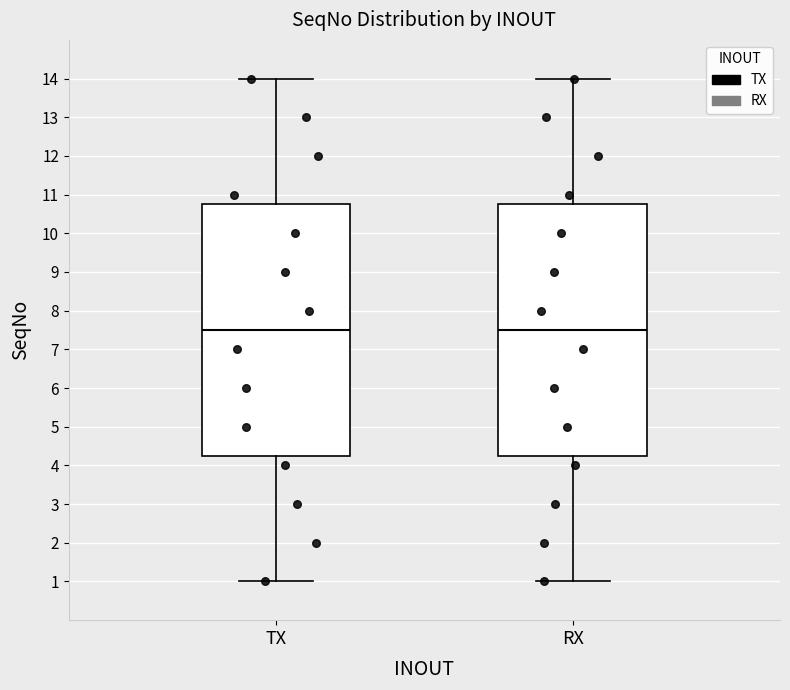

Reading left to right, transcribe this box plot: for each box, give where its median line is, the range the box spans, and where its two whiskers end, as read against the y-axis. The values are not printed on the chart, so give them approximately, as read against the axis.

TX: median 7.5, box 4.3 to 10.8, whiskers 1.0 to 14.0
RX: median 7.5, box 4.3 to 10.8, whiskers 1.0 to 14.0